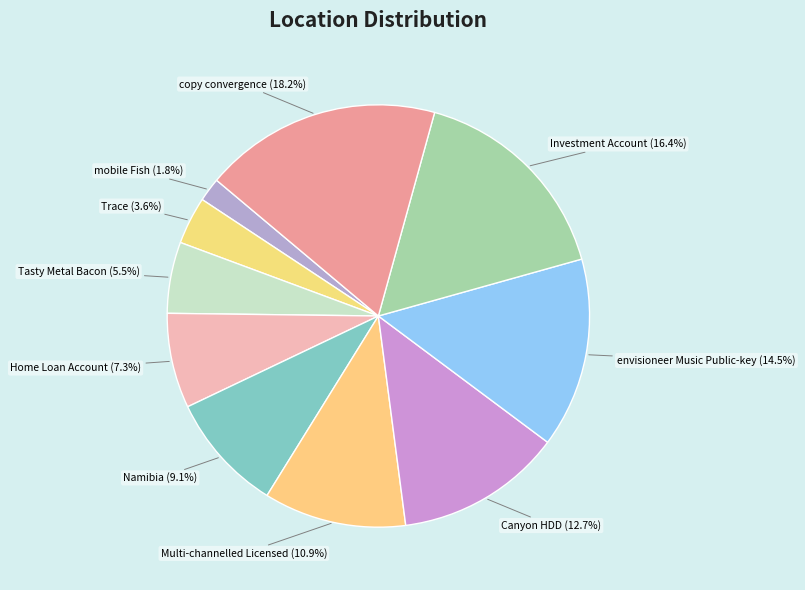

Which category has the smallest portion of the pie?

mobile Fish